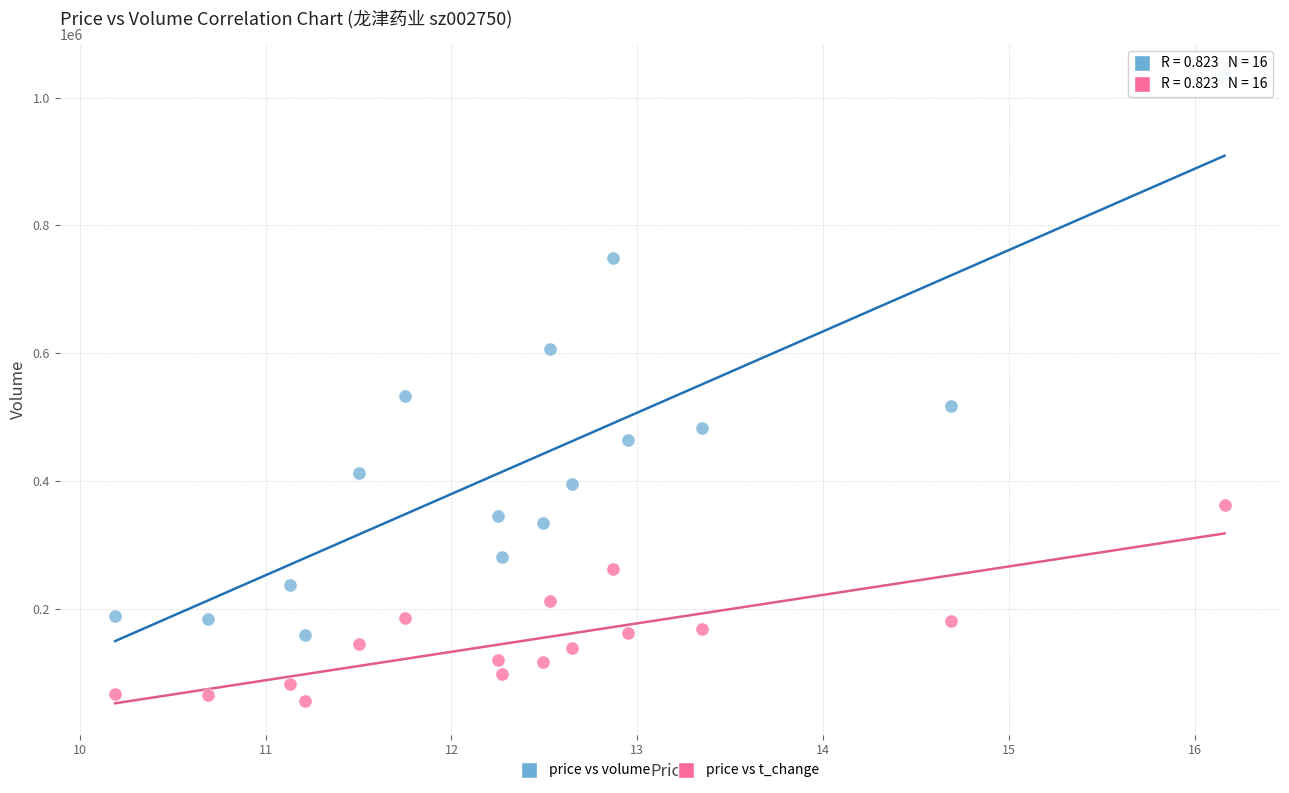

Which series reaches the minimum Y coordinate?

price vs t_change